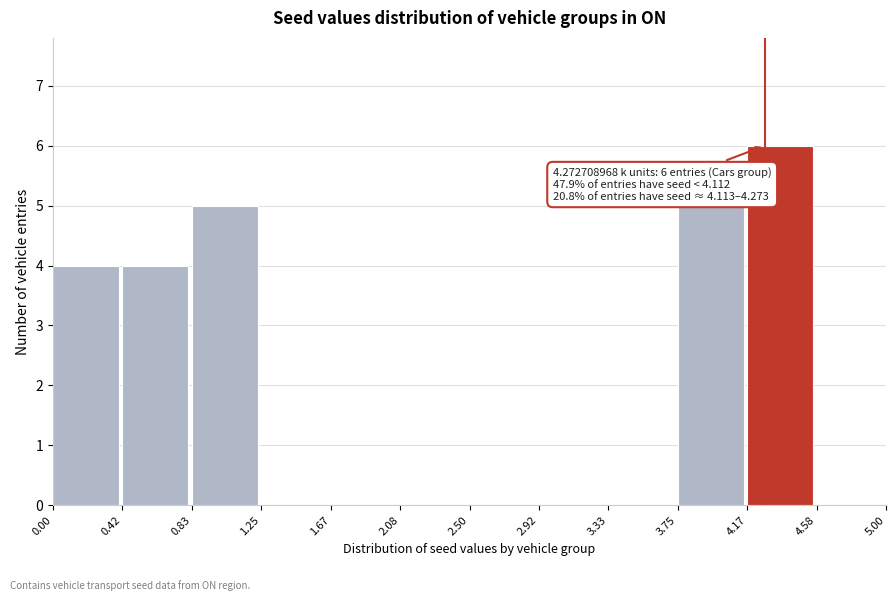

Over which range of the x-axis is the bar tallest?

4.17 to 4.58